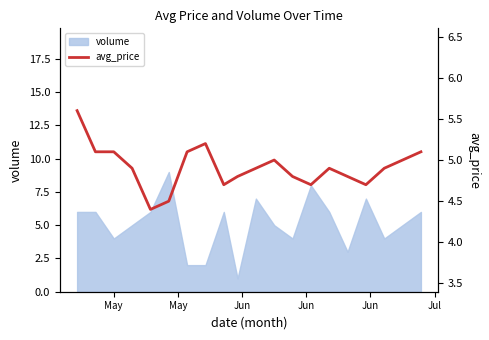

What is the maximum value for volume?

9